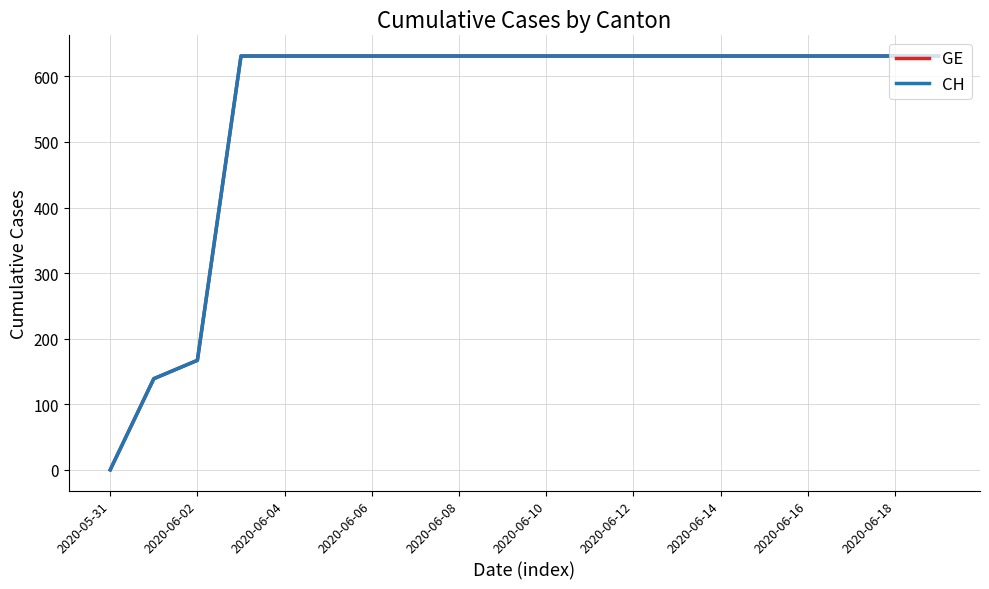

Reading left to right, transcribe all the data shown in this chart.

GE: 0	139	167	631	631	631	631	631	631	631	631	631	631	631	631	631	631	631	631	631
CH: 0	139	167	631	631	631	631	631	631	631	631	631	631	631	631	631	631	631	631	631